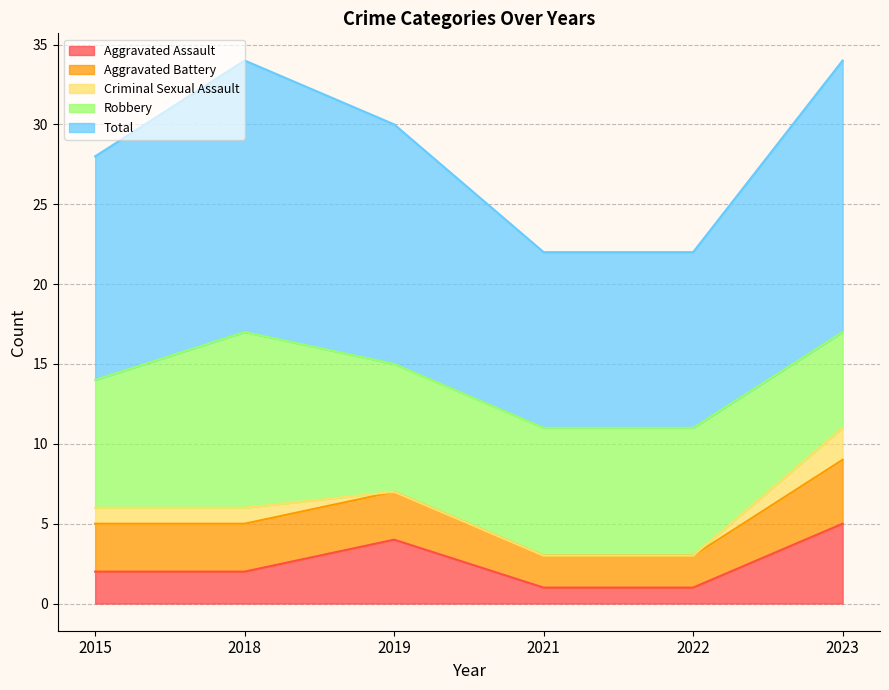

The Aggravated Assault series shows 4 at 2019. True or false?

True